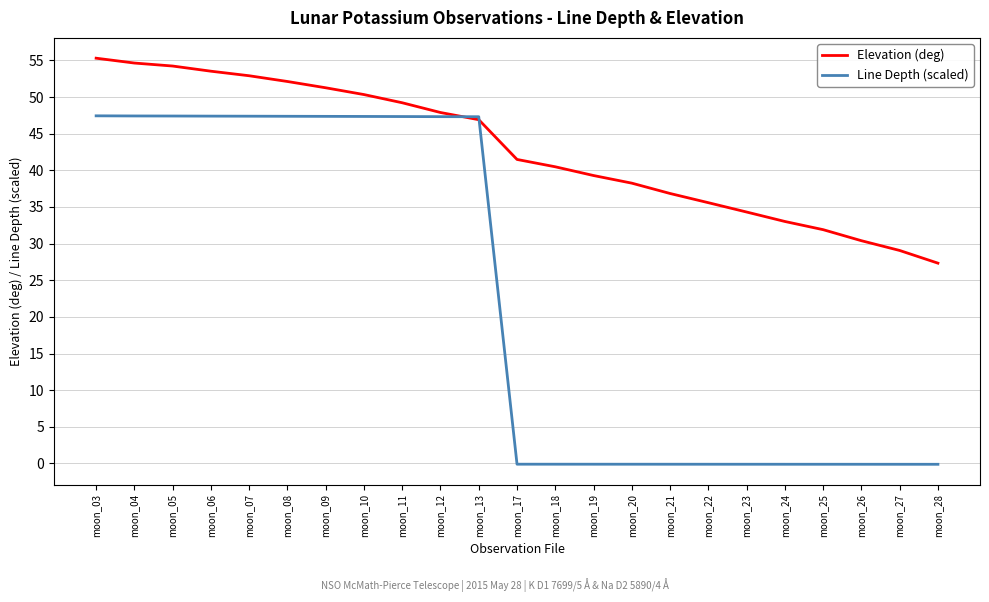

List the series in order of their peak value, lowest first.

Line Depth (scaled), Elevation (deg)